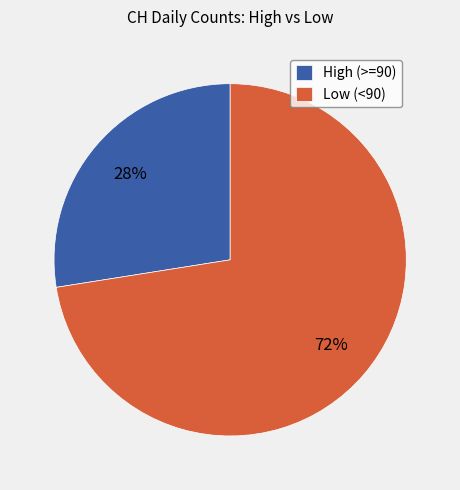

The Low (<90) slice represents 73% of the pie. True or false?

True